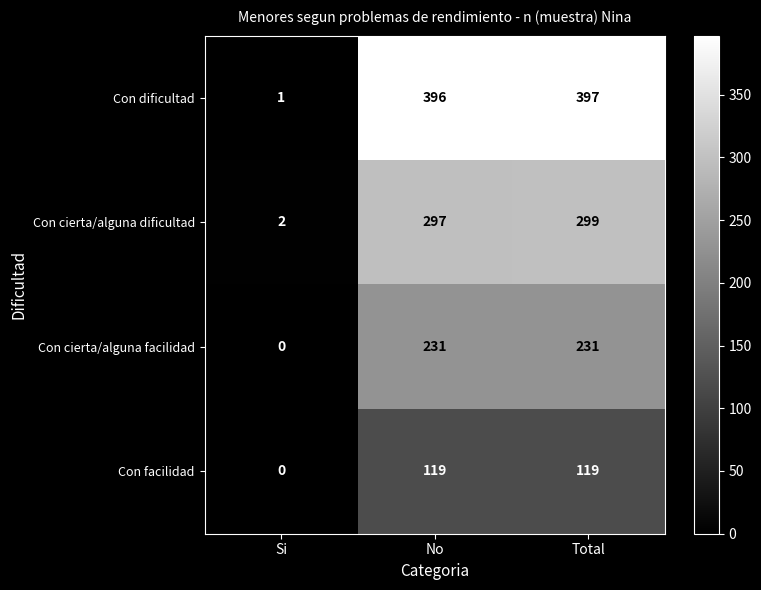

At which label is Con cierta/alguna facilidad closest to 115?

Si